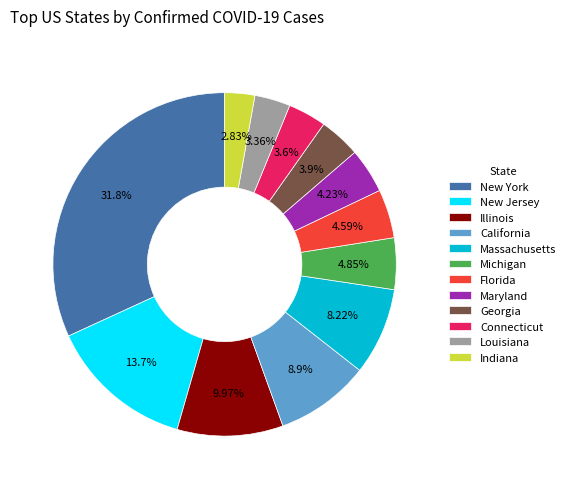

True or false: New York accounts for 32% of the total.

True